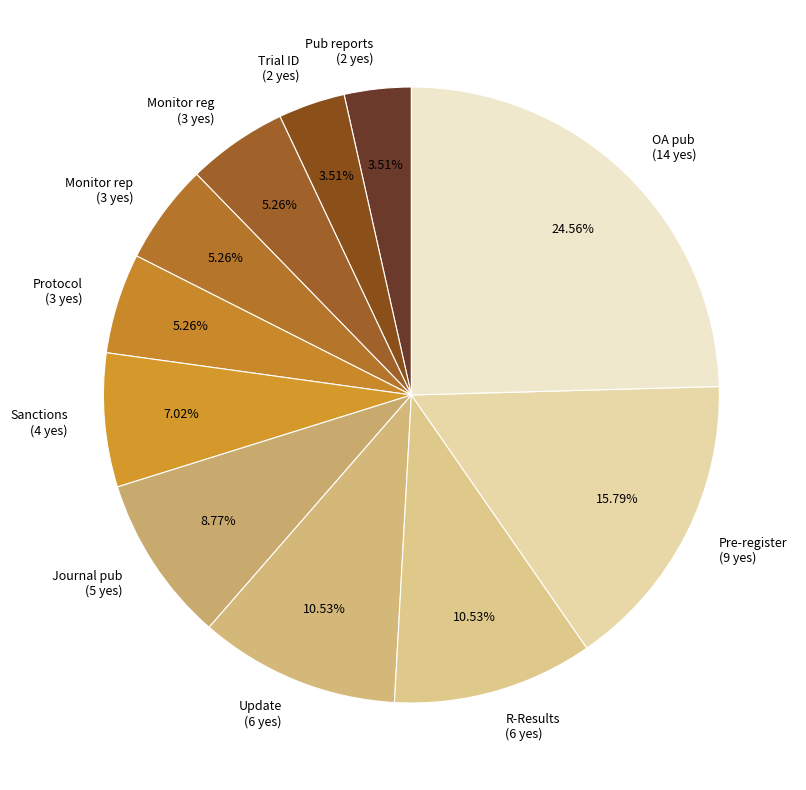

Is Pre-register (9 yes) the majority of the pie?

No